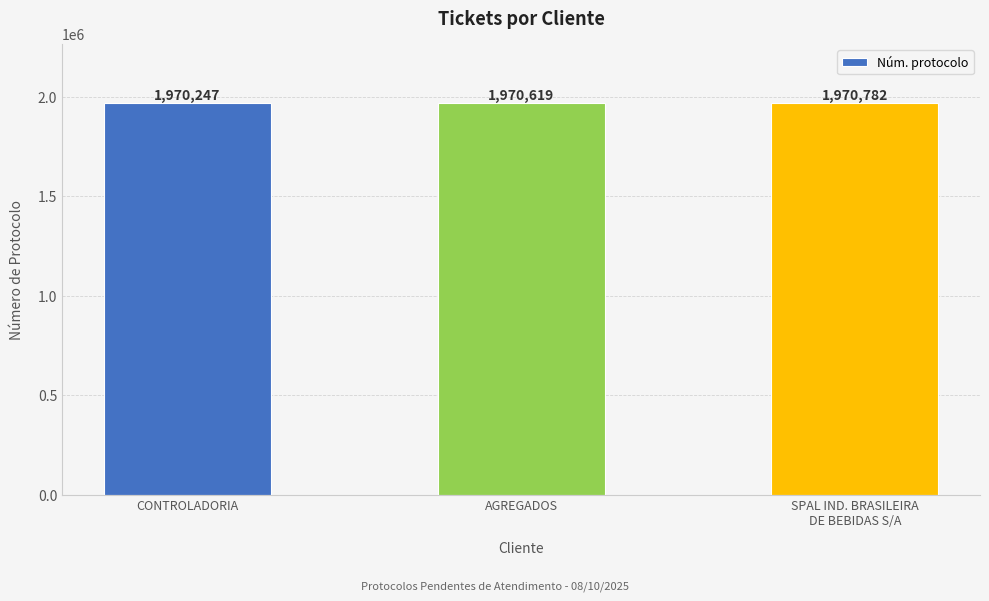

What is the difference between the values at SPAL IND. BRASILEIRA
DE BEBIDAS S/A and AGREGADOS?

163